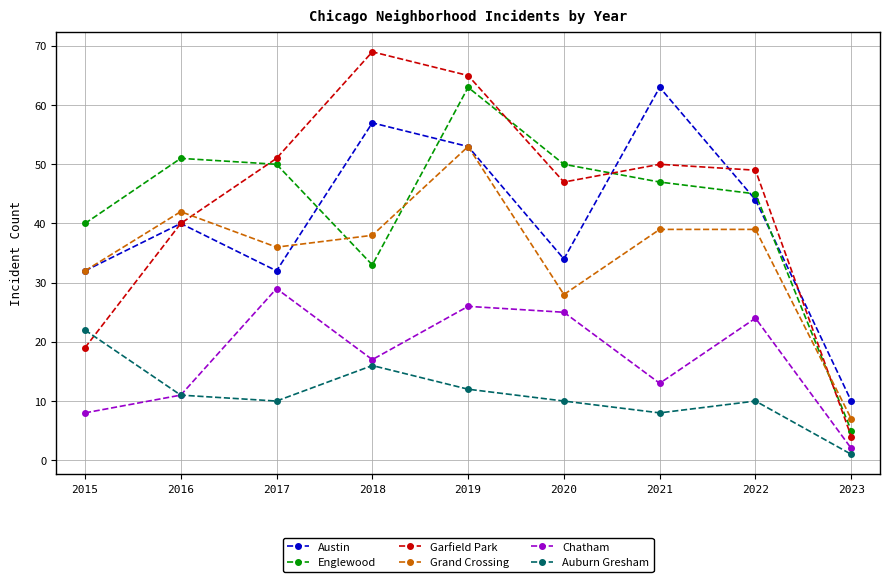

What is the spread (max minus min) of values at 2015?

32